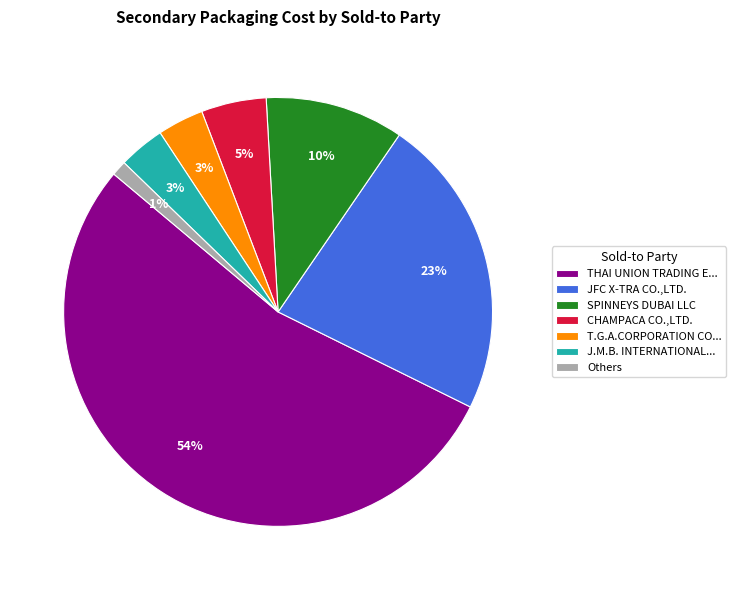

Approximately how many times larger is the value at JFC X-TRA CO.,LTD. compared to THAI UNION TRADING E...?

0.4